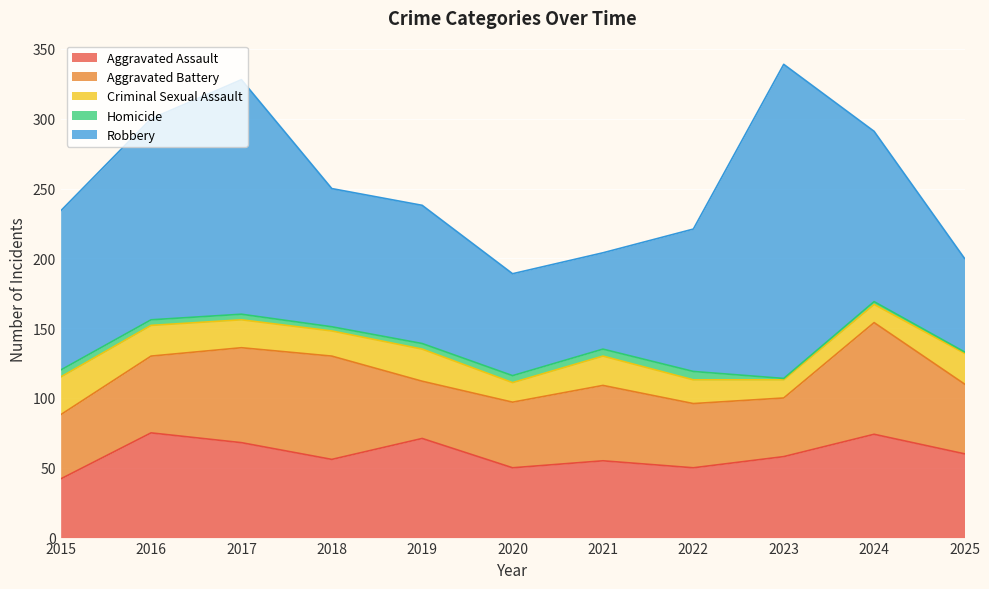

The value of Homicide at 2018 is 4. True or false?

False